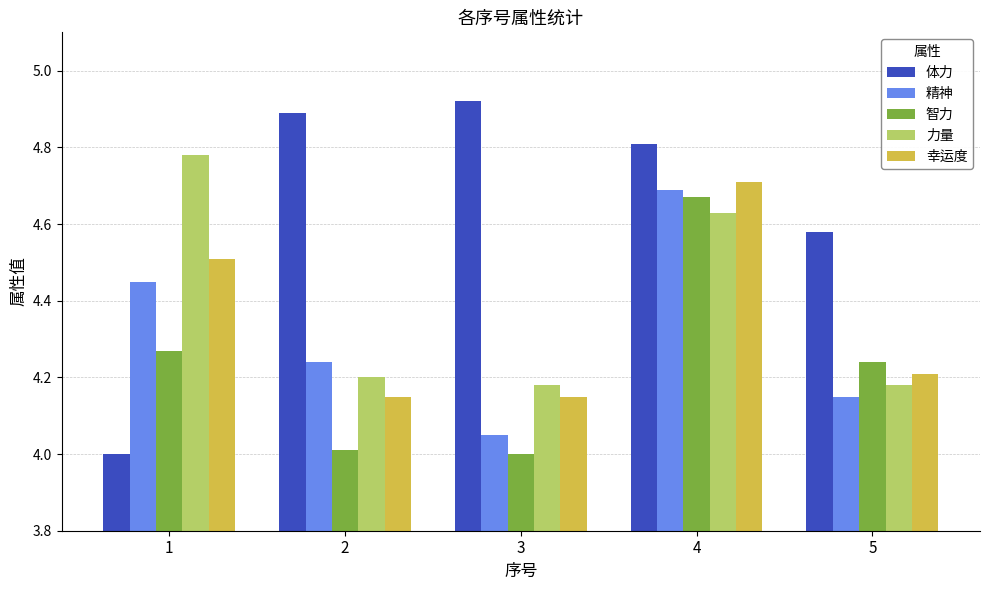

What is the difference between the maximum and minimum values in the 幸运度 series?

0.6